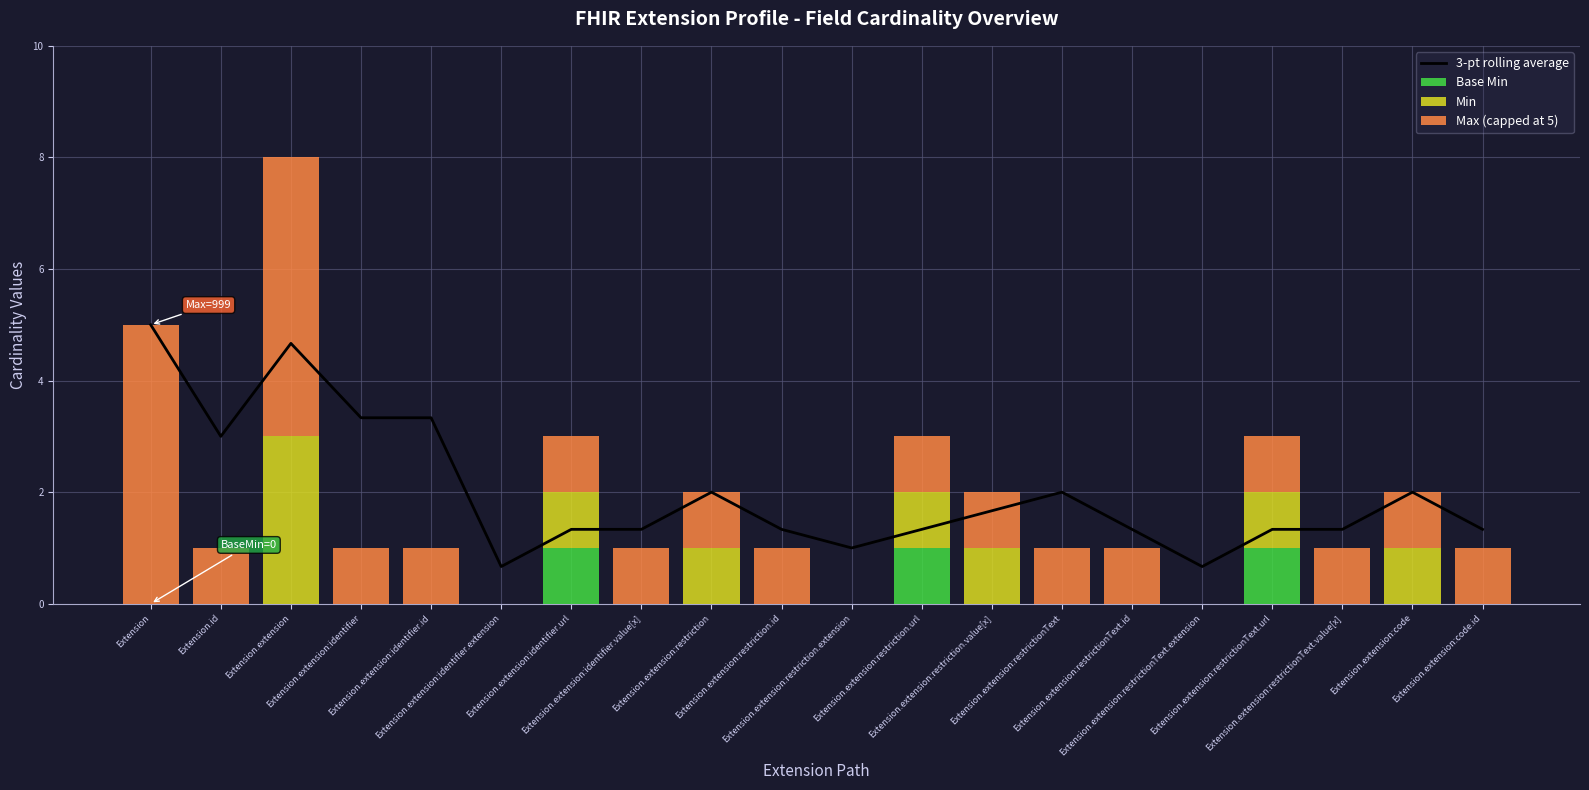

Reading left to right, what are all the values shown in this chart?

3-pt rolling average: Extension=5.0	Extension.id=3.0	Extension.extension=4.7	Extension.extension:identifier=3.3	Extension.extension:identifier.id=3.3	Extension.extension:identifier.extension=0.7	Extension.extension:identifier.url=1.3	Extension.extension:identifier.value[x]=1.3	Extension.extension:restriction=2.0	Extension.extension:restriction.id=1.3	Extension.extension:restriction.extension=1.0	Extension.extension:restriction.url=1.3	Extension.extension:restriction.value[x]=1.7	Extension.extension:restrictionText=2.0	Extension.extension:restrictionText.id=1.3	Extension.extension:restrictionText.extension=0.7	Extension.extension:restrictionText.url=1.3	Extension.extension:restrictionText.value[x]=1.3	Extension.extension:code=2.0	Extension.extension:code.id=1.3
Base Min: Extension=0.0	Extension.id=0.0	Extension.extension=0.0	Extension.extension:identifier=0.0	Extension.extension:identifier.id=0.0	Extension.extension:identifier.extension=0.0	Extension.extension:identifier.url=1.0	Extension.extension:identifier.value[x]=0.0	Extension.extension:restriction=0.0	Extension.extension:restriction.id=0.0	Extension.extension:restriction.extension=0.0	Extension.extension:restriction.url=1.0	Extension.extension:restriction.value[x]=0.0	Extension.extension:restrictionText=0.0	Extension.extension:restrictionText.id=0.0	Extension.extension:restrictionText.extension=0.0	Extension.extension:restrictionText.url=1.0	Extension.extension:restrictionText.value[x]=0.0	Extension.extension:code=0.0	Extension.extension:code.id=0.0
Min: Extension=0.0	Extension.id=0.0	Extension.extension=3.0	Extension.extension:identifier=0.0	Extension.extension:identifier.id=0.0	Extension.extension:identifier.extension=0.0	Extension.extension:identifier.url=1.0	Extension.extension:identifier.value[x]=0.0	Extension.extension:restriction=1.0	Extension.extension:restriction.id=0.0	Extension.extension:restriction.extension=0.0	Extension.extension:restriction.url=1.0	Extension.extension:restriction.value[x]=1.0	Extension.extension:restrictionText=0.0	Extension.extension:restrictionText.id=0.0	Extension.extension:restrictionText.extension=0.0	Extension.extension:restrictionText.url=1.0	Extension.extension:restrictionText.value[x]=0.0	Extension.extension:code=1.0	Extension.extension:code.id=0.0
Max (capped at 5): Extension=5.0	Extension.id=1.0	Extension.extension=5.0	Extension.extension:identifier=1.0	Extension.extension:identifier.id=1.0	Extension.extension:identifier.extension=0.0	Extension.extension:identifier.url=1.0	Extension.extension:identifier.value[x]=1.0	Extension.extension:restriction=1.0	Extension.extension:restriction.id=1.0	Extension.extension:restriction.extension=0.0	Extension.extension:restriction.url=1.0	Extension.extension:restriction.value[x]=1.0	Extension.extension:restrictionText=1.0	Extension.extension:restrictionText.id=1.0	Extension.extension:restrictionText.extension=0.0	Extension.extension:restrictionText.url=1.0	Extension.extension:restrictionText.value[x]=1.0	Extension.extension:code=1.0	Extension.extension:code.id=1.0